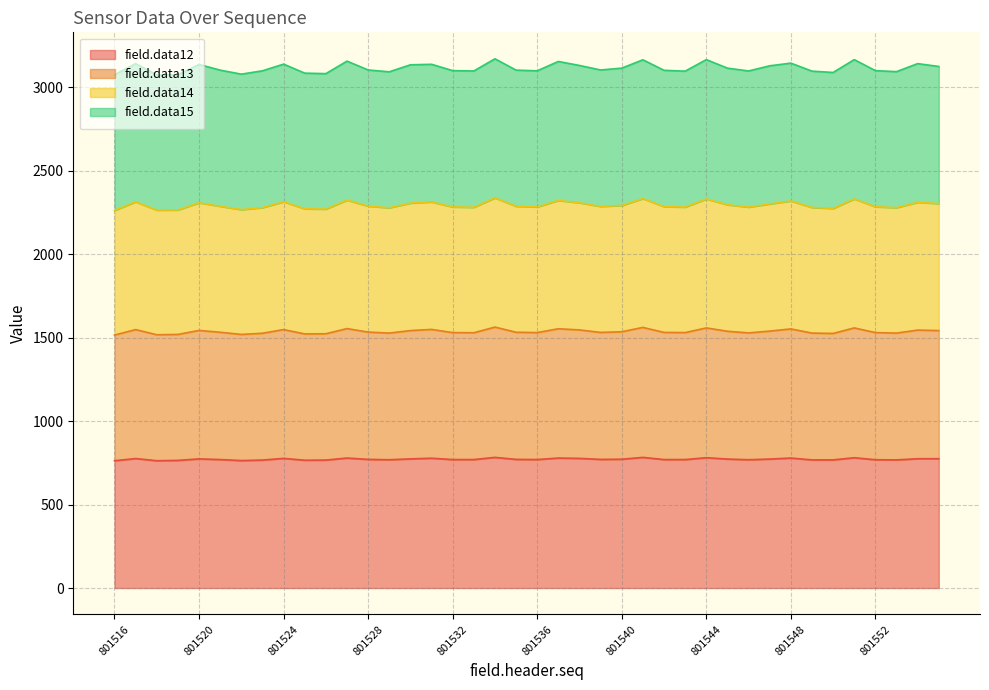

At which label does field.data12 reach its peak?

801534